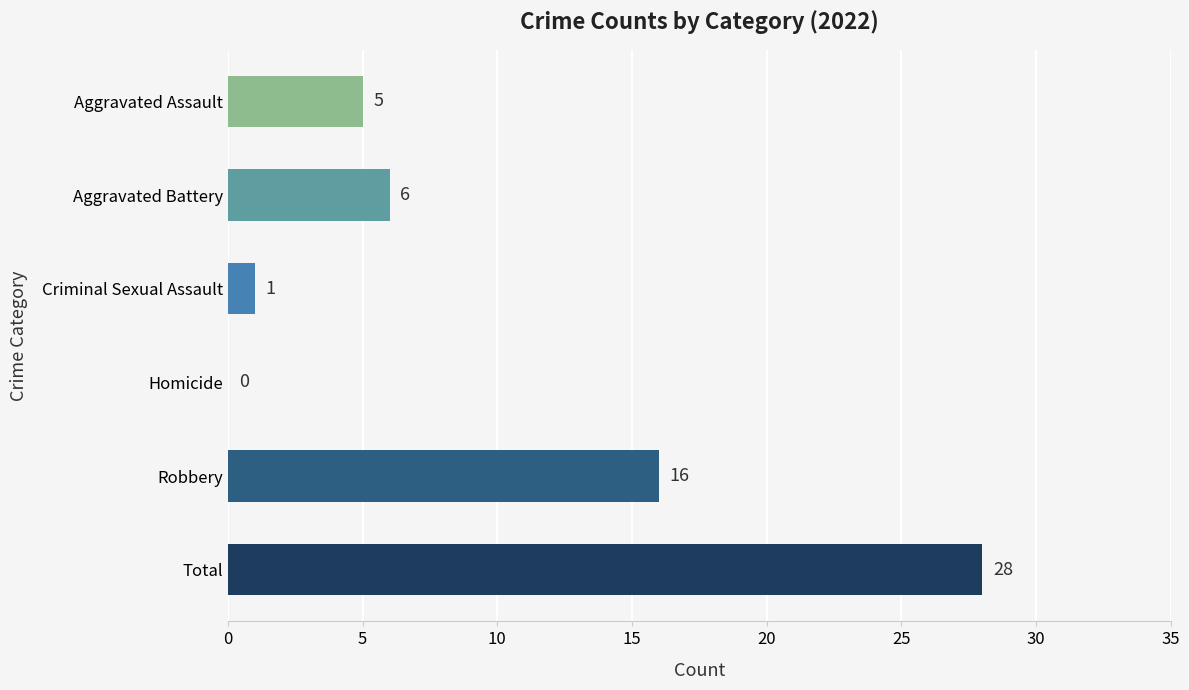

What is the change in value from Homicide to Aggravated Battery?

+6